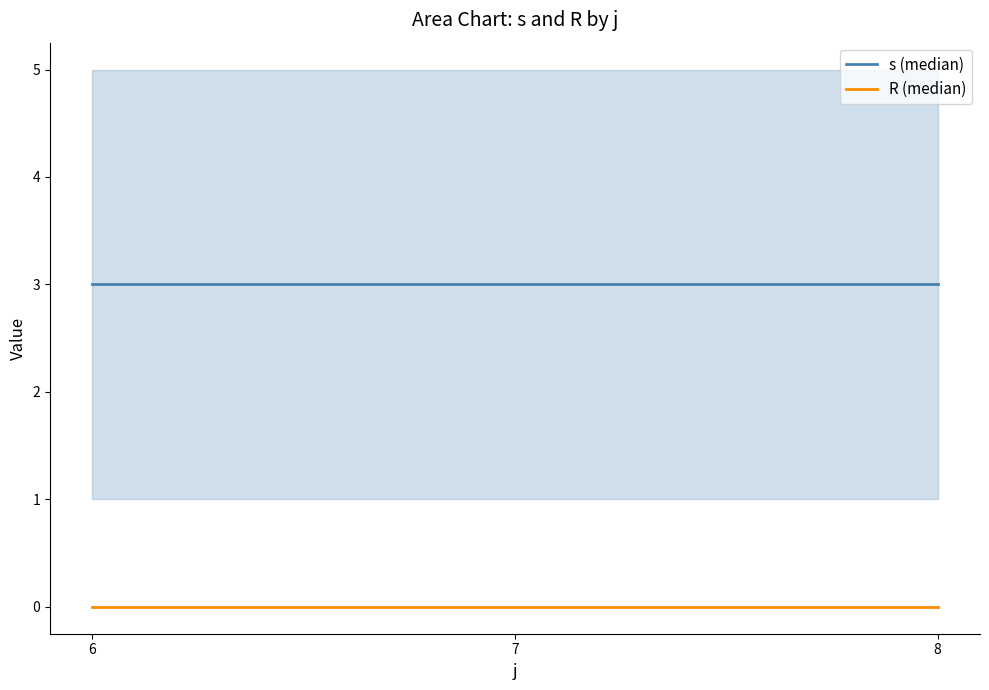

What is the total value across all series at 6?

3